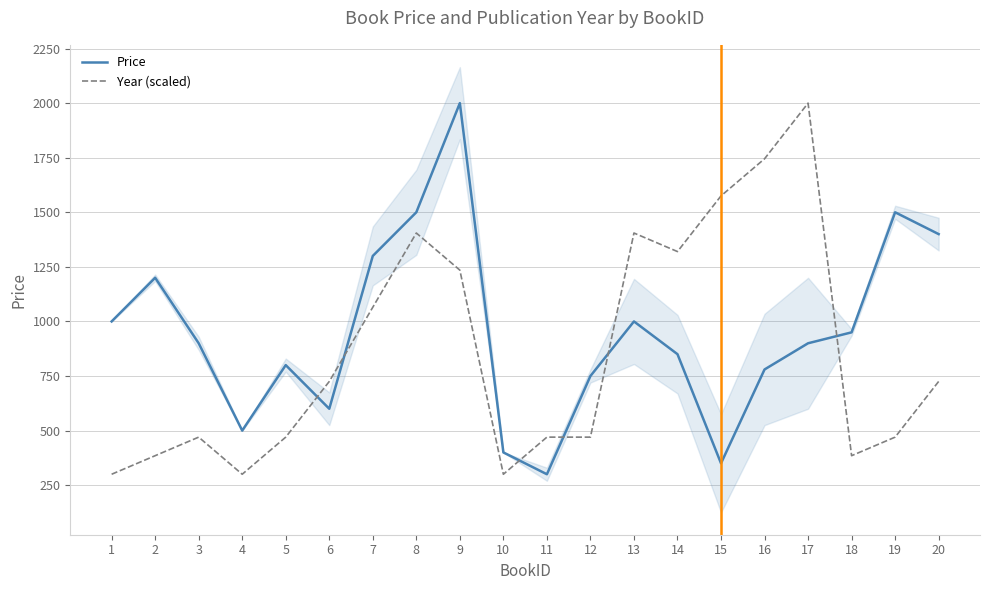

Between which two adjacent categories do Price and Year (scaled) first intersect?

5 and 6